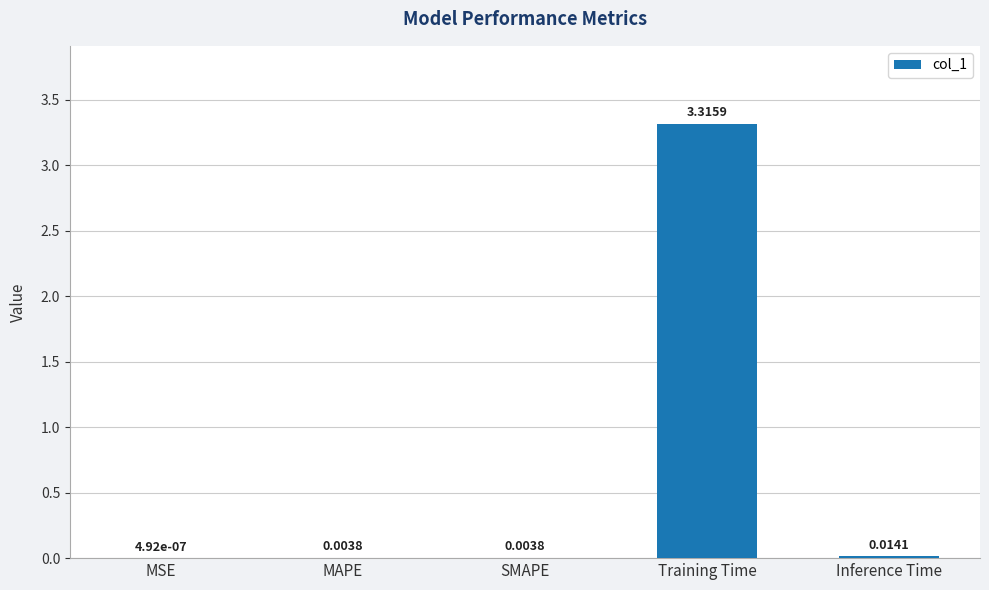

What is the sum of the values at Training Time and MSE?

3.3